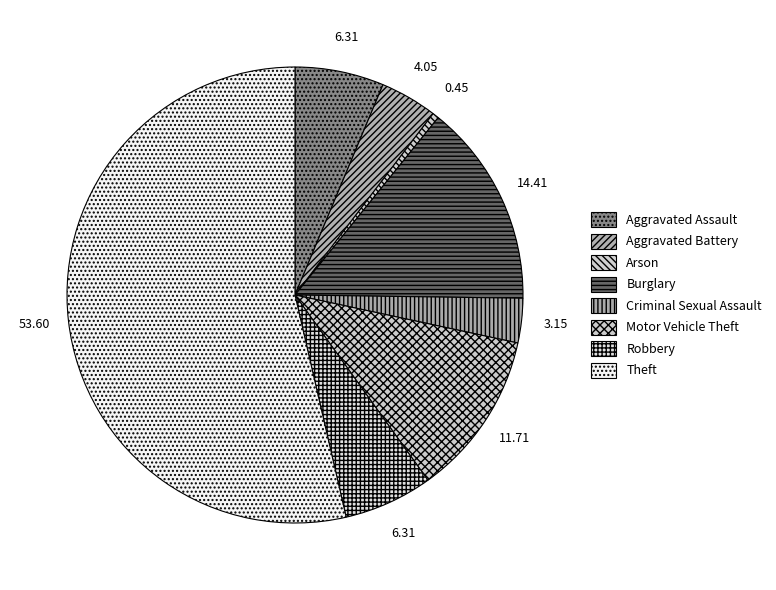

Which category has the smallest portion of the pie?

Arson